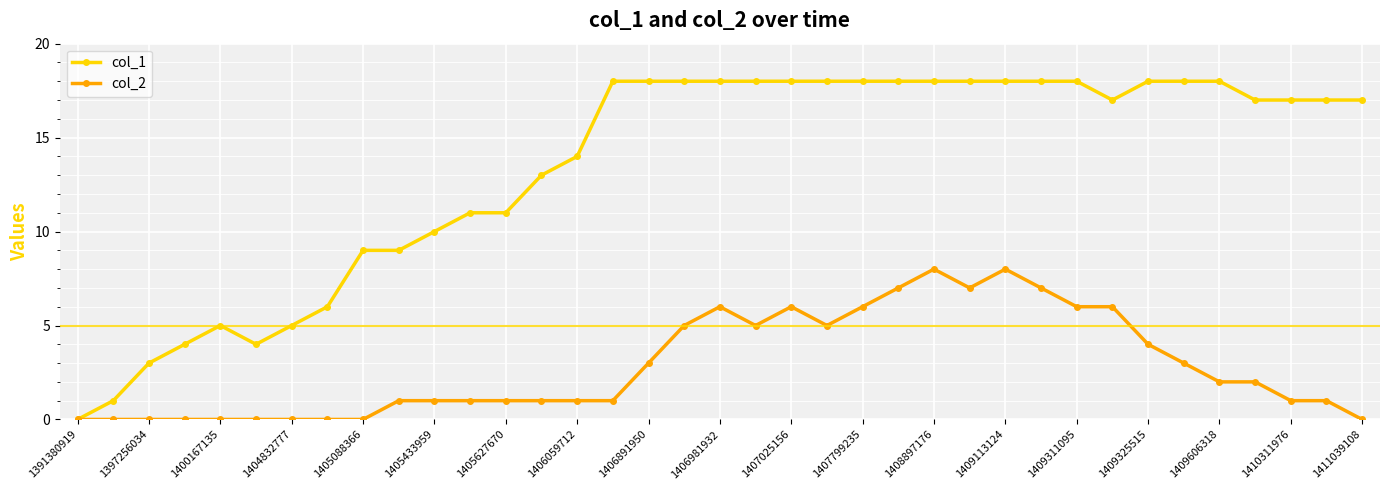

What are all the series names shown in the legend?

col_1, col_2